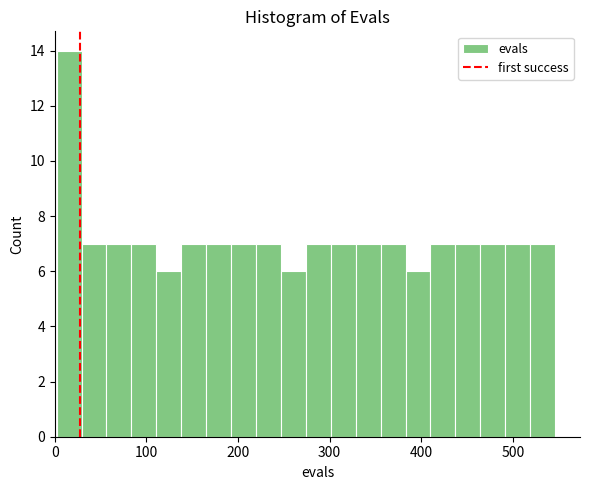

Read against the x-axis, roughly where is the centre of the tallest bar?

20